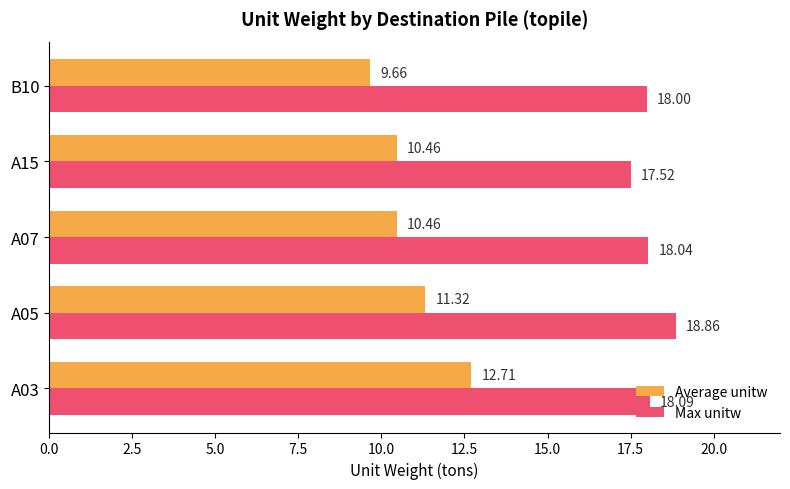

At which label does Max unitw reach its peak?

A05